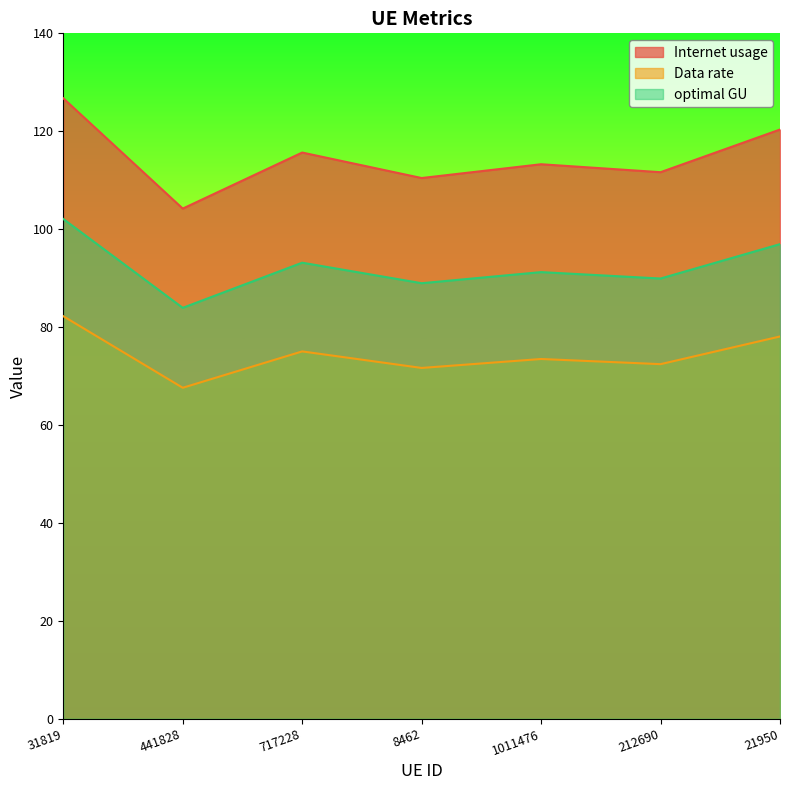

Between 1011476 and 212690, which is larger?

1011476